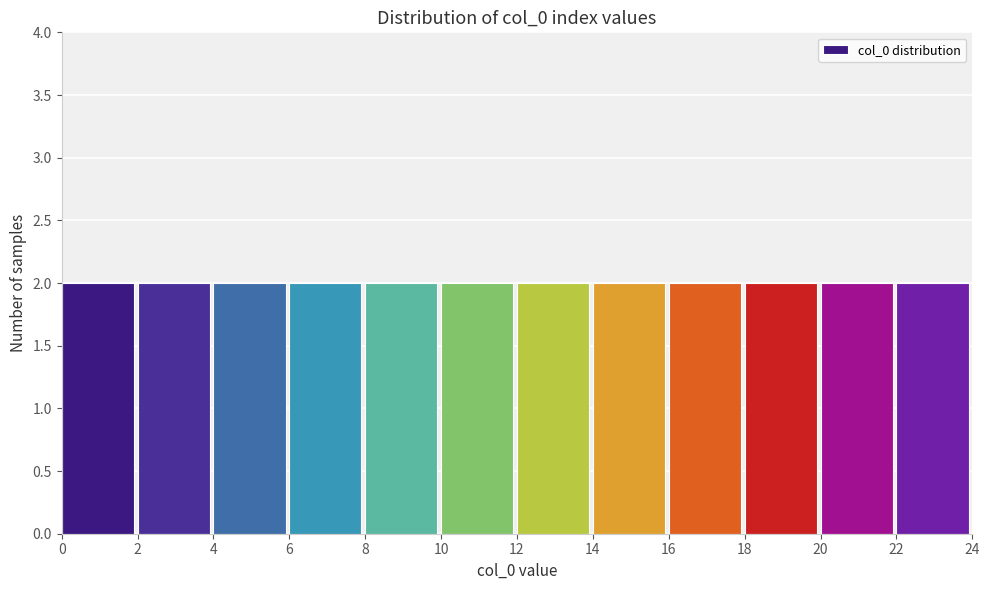

How tall is the bar that spans 14 to 16 on the x-axis? The values are not printed on the chart, so give them approximately, as read against the axis.

2